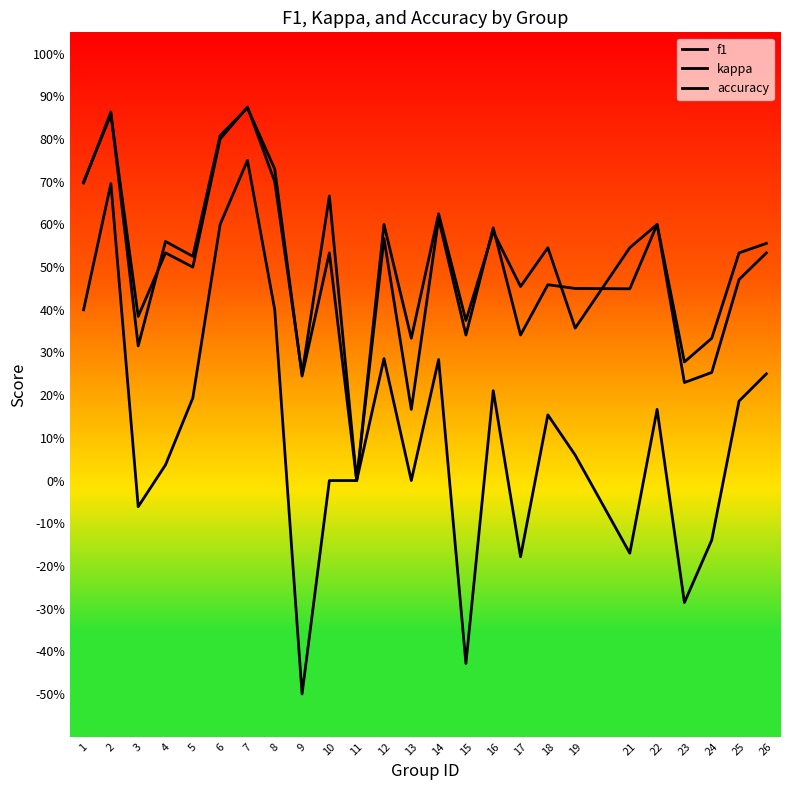

What are all the series names shown in the legend?

f1, kappa, accuracy